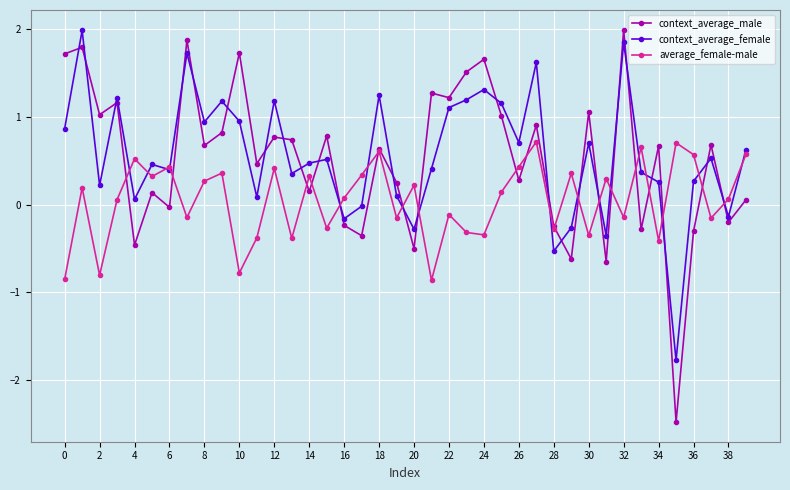

In average_female-male, how many points are higher than both neighbors (excluding endpoints)?

14